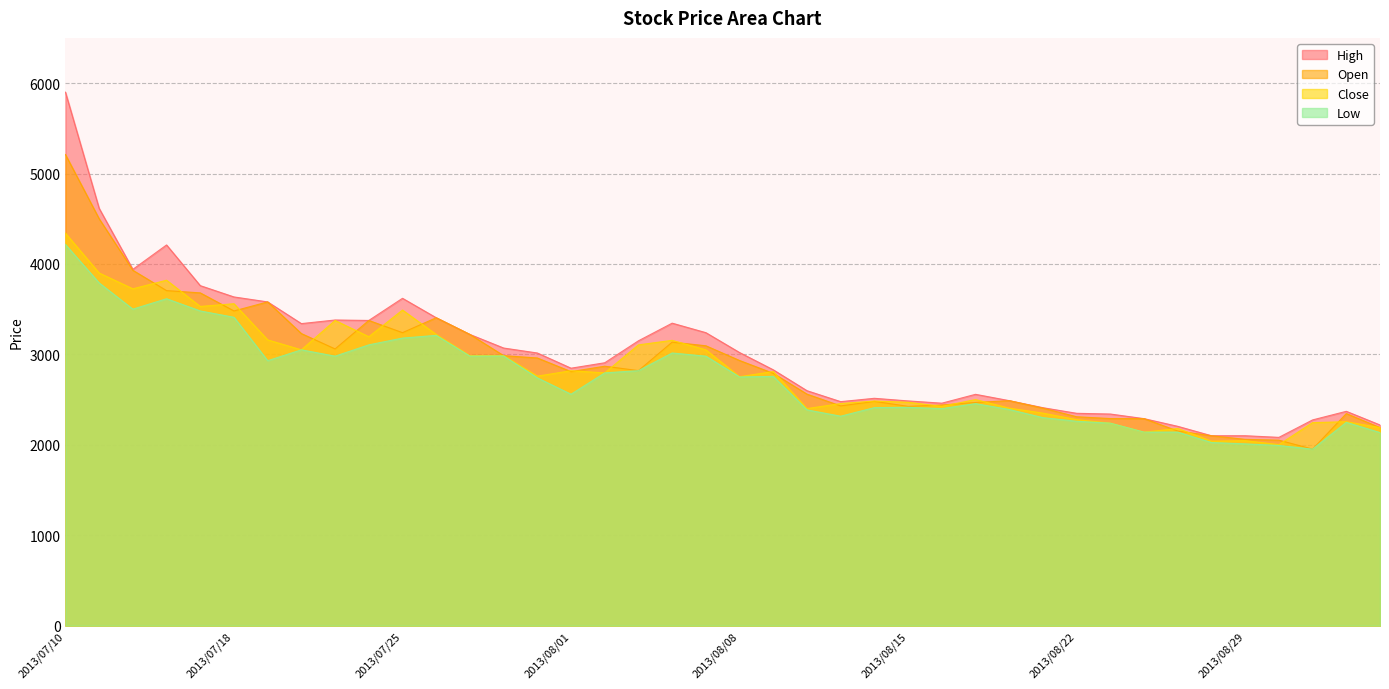

At which category does Low reach its first local peak?

2013/07/16